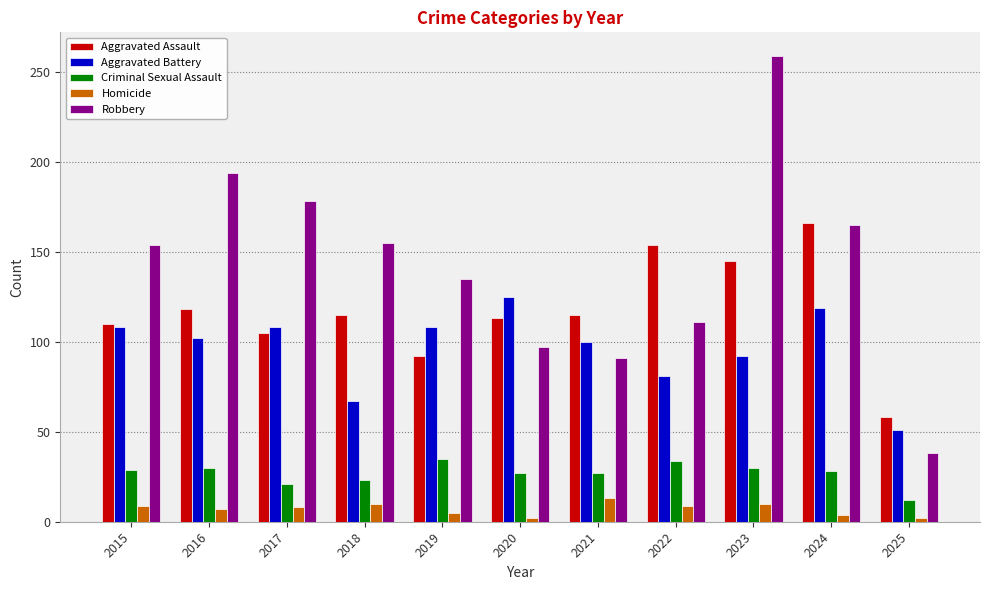

Rank the series by their maximum value, from highest to lowest.

Robbery, Aggravated Assault, Aggravated Battery, Criminal Sexual Assault, Homicide